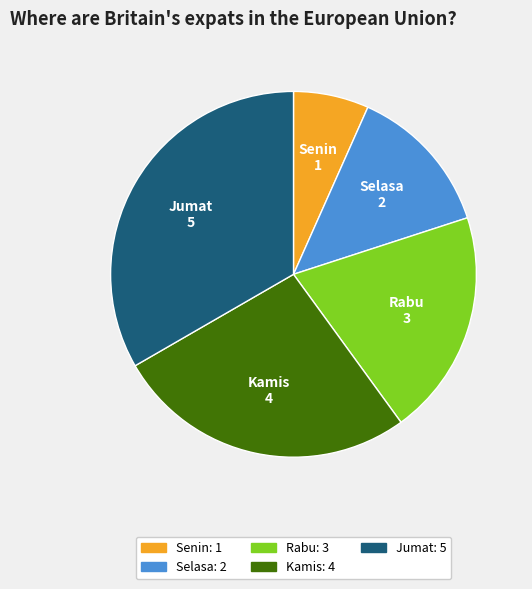

Which category has the biggest portion of the pie?

Jumat